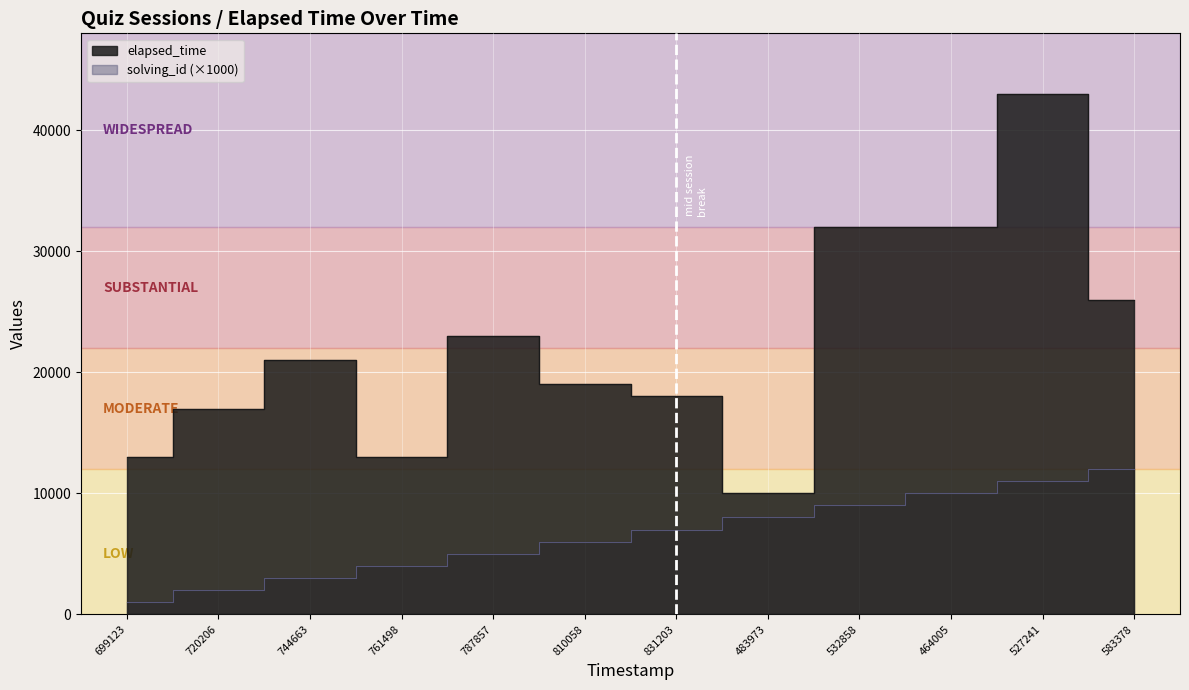

At 699123, list the series in order from largest to smallest.

elapsed_time, solving_id